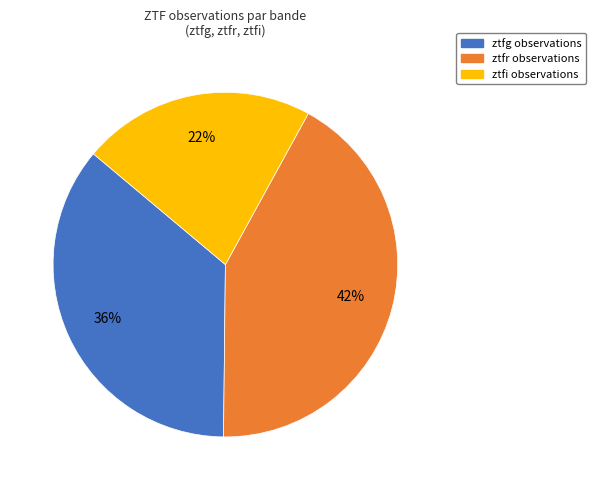

Does ztfg represent more than half of the total?

No